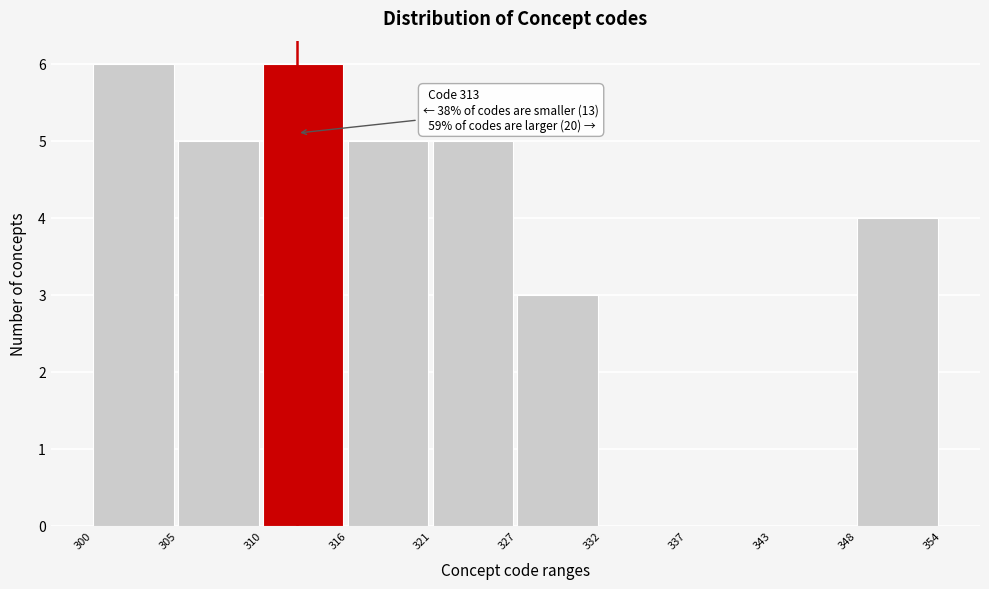

Reading right to left, what are all the values shown in this chart?

348=4	343=0	337=0	332=0	327=3	321=5	316=5	310=6	305=5	300=6